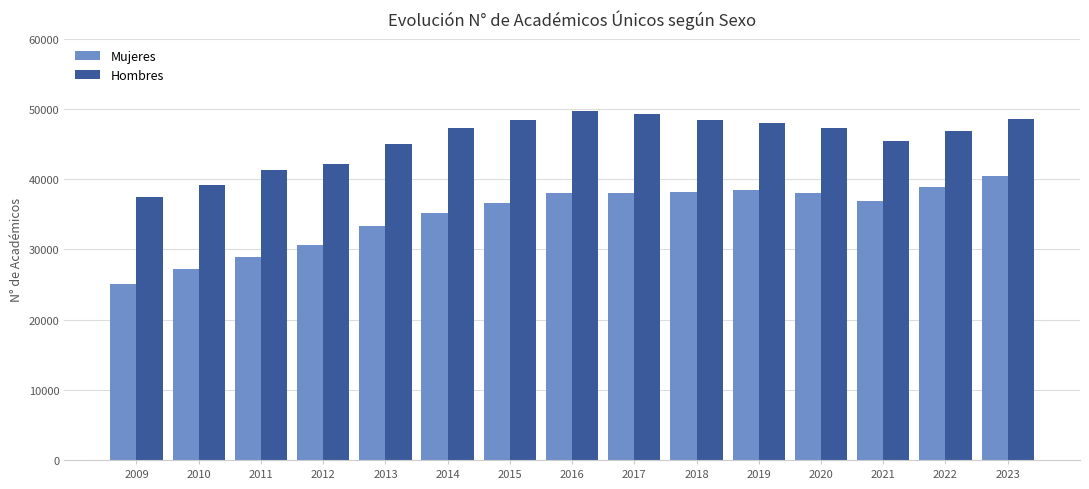

Rank the series at 2010 from lowest to highest value.

Mujeres, Hombres